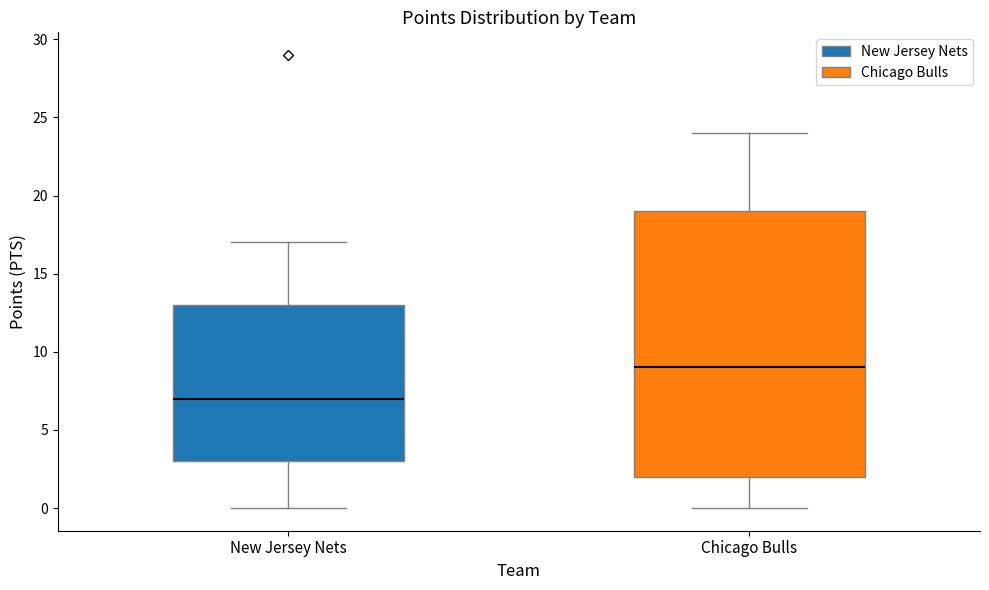

Where does the median line of the box for New Jersey Nets sit on the y-axis? The values are not printed on the chart, so give them approximately, as read against the axis.

7